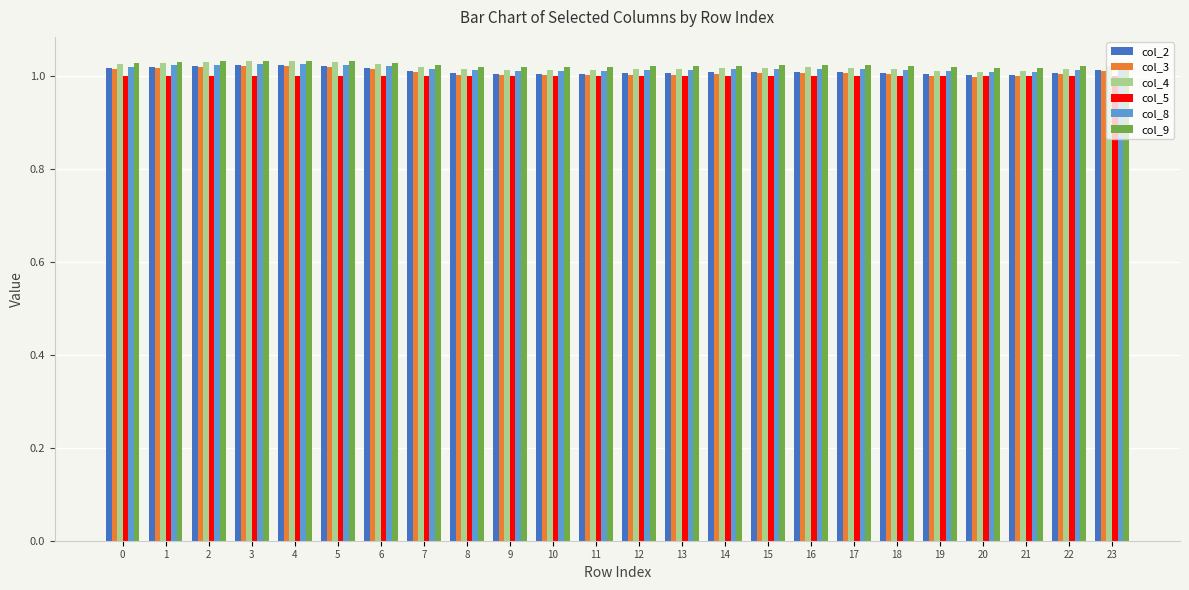

True or false: col_3 has a value of 1.0 at 5.

True